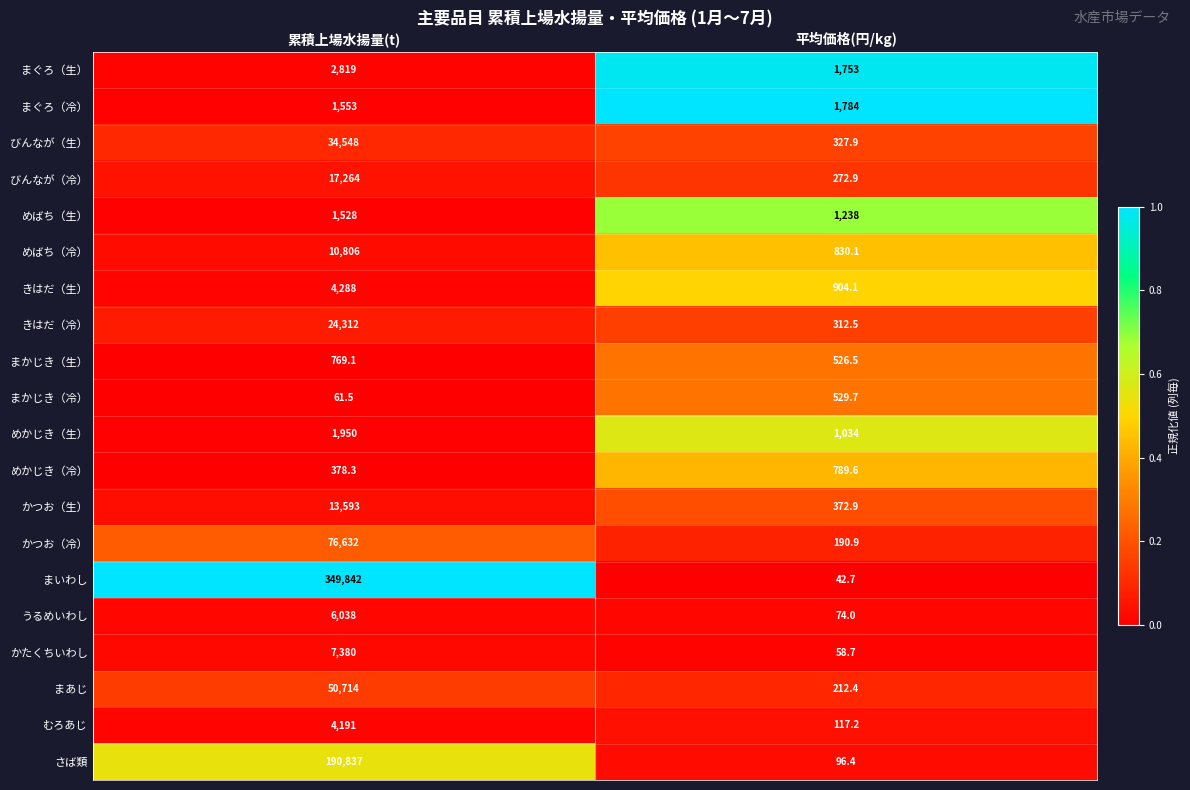

List the series in order of their peak value, lowest first.

まかじき（冷）, まかじき（生）, めかじき（冷）, めばち（生）, まぐろ（冷）, めかじき（生）, まぐろ（生）, むろあじ, きはだ（生）, うるめいわし, かたくちいわし, めばち（冷）, かつお（生）, びんなが（冷）, きはだ（冷）, びんなが（生）, まあじ, かつお（冷）, さば類, まいわし